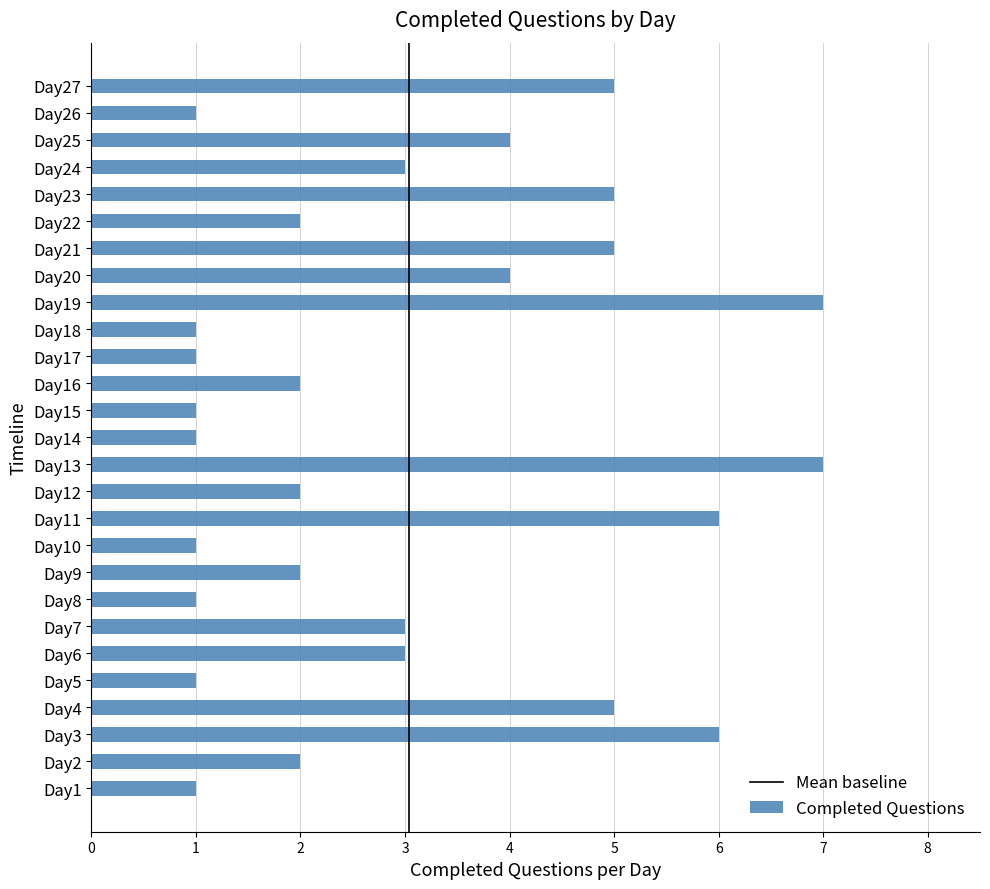

Reading top to bottom, extract all data points from this chart.

5	1	4	3	5	2	5	4	7	1	1	2	1	1	7	2	6	1	2	1	3	3	1	5	6	2	1